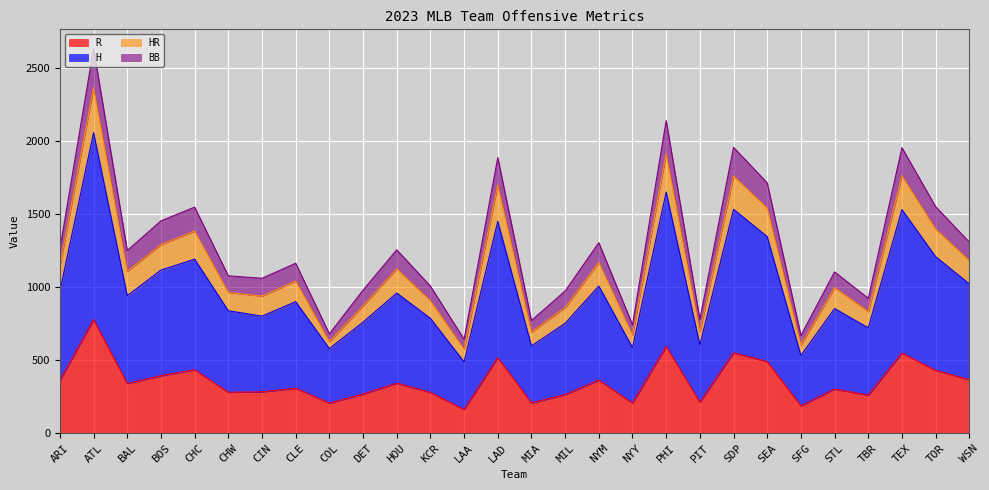

True or false: R has a value of 92 at KCR.

False